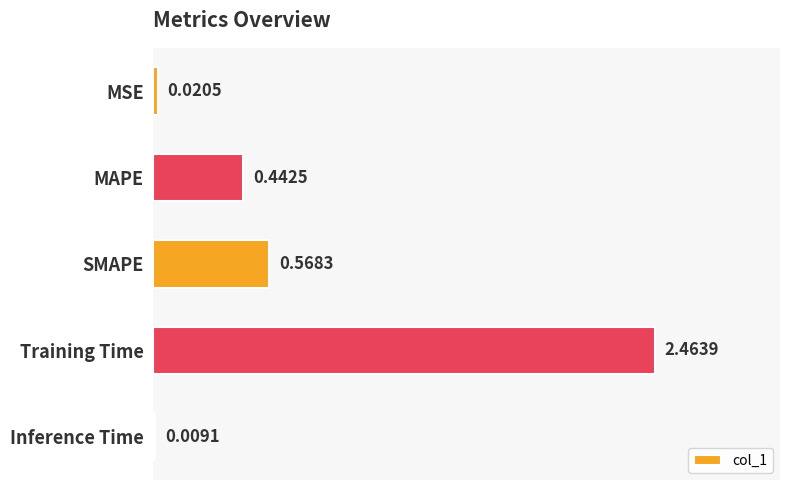

Which category has the highest value across all series?

Training Time